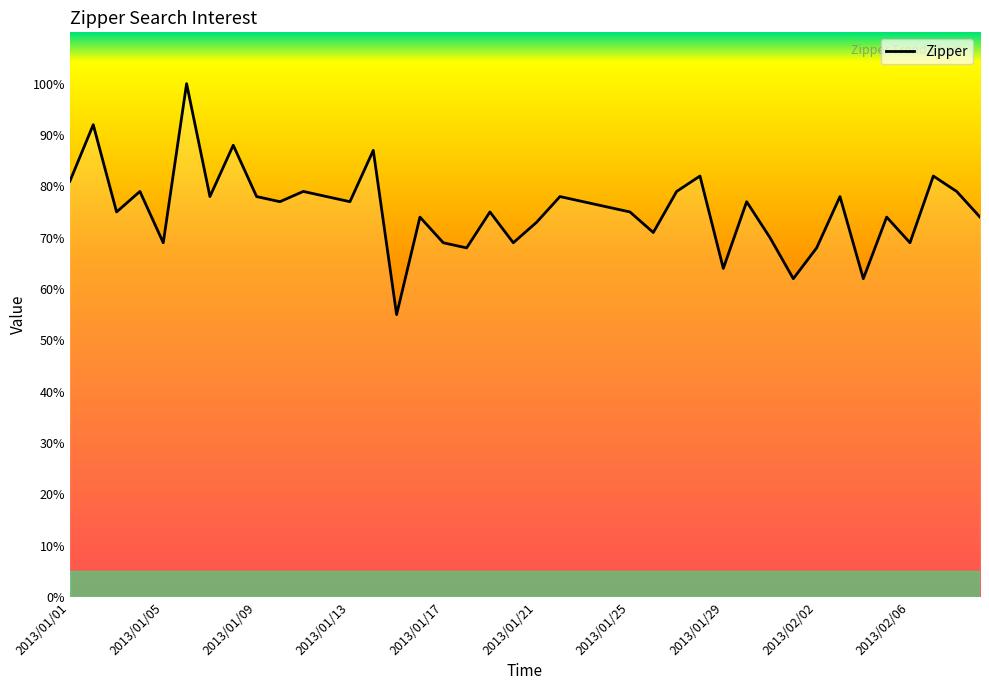

Where is the data nearest to the value 77?

2013/01/10